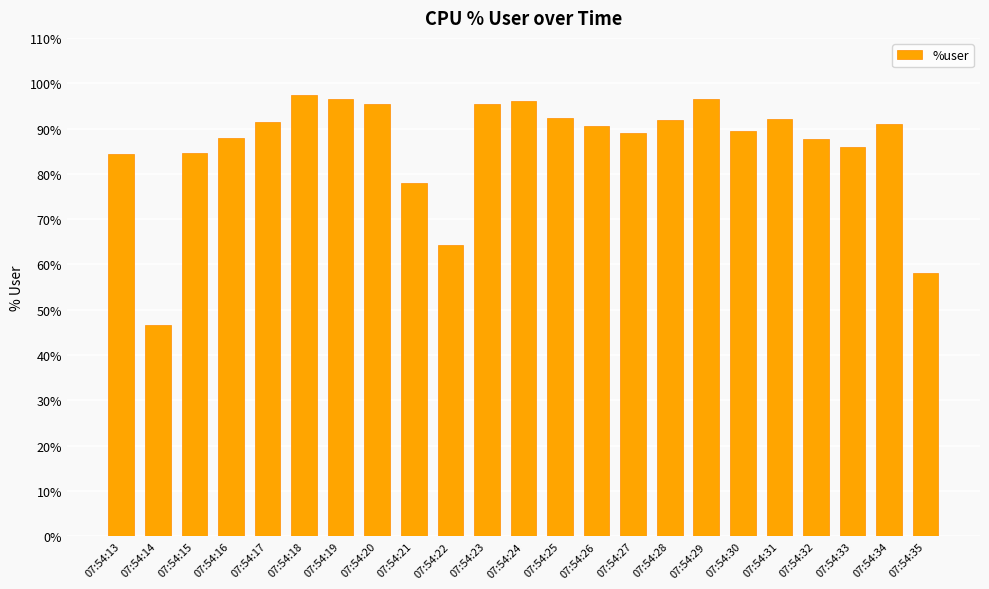

What is the greatest value displayed?

97.5